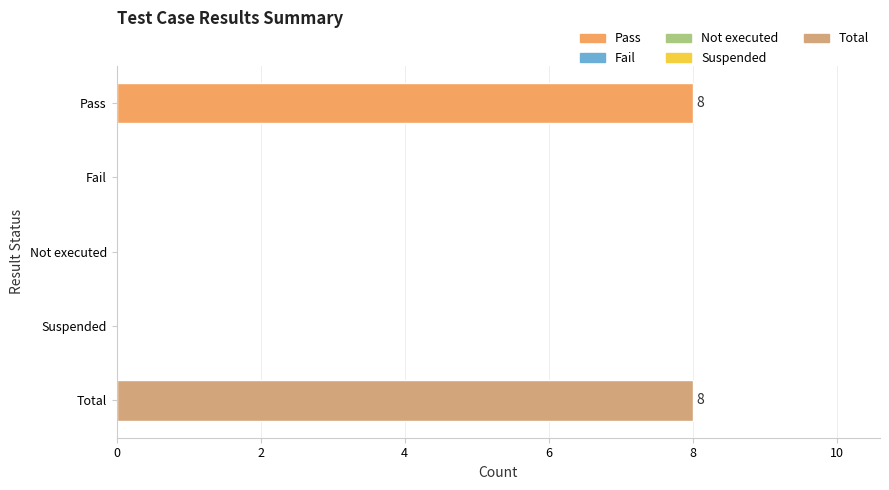

True or false: the data shows 8 at Total.

True